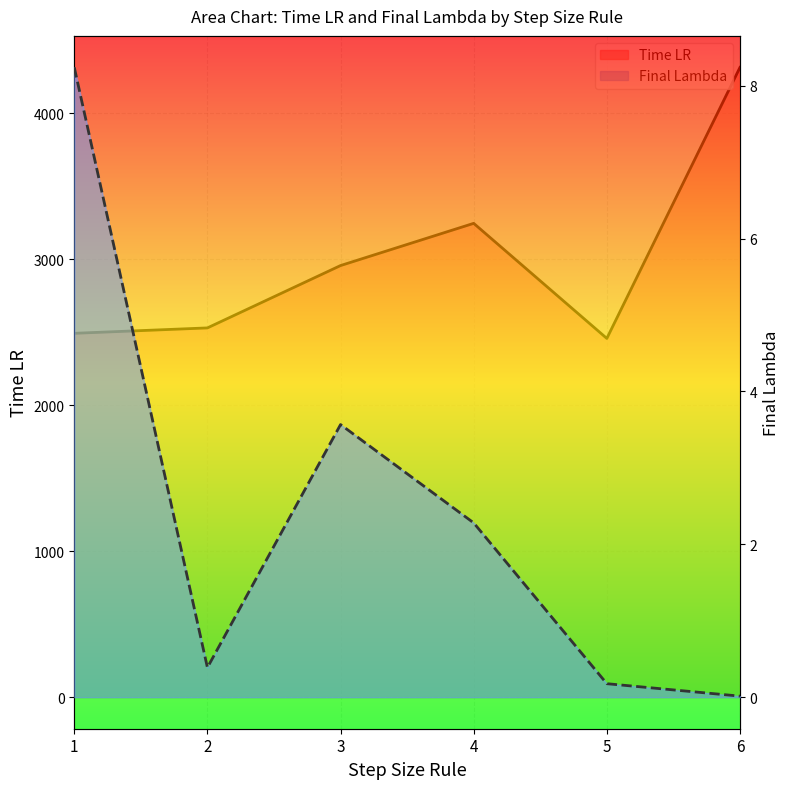

Where is Time LR nearest to the value 3385?

4